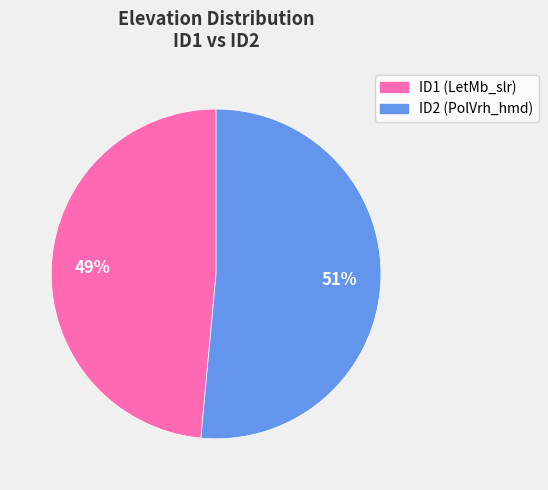

Between ID2 (PolVrh_hmd) and ID1 (LetMb_slr), which is larger?

ID2 (PolVrh_hmd)